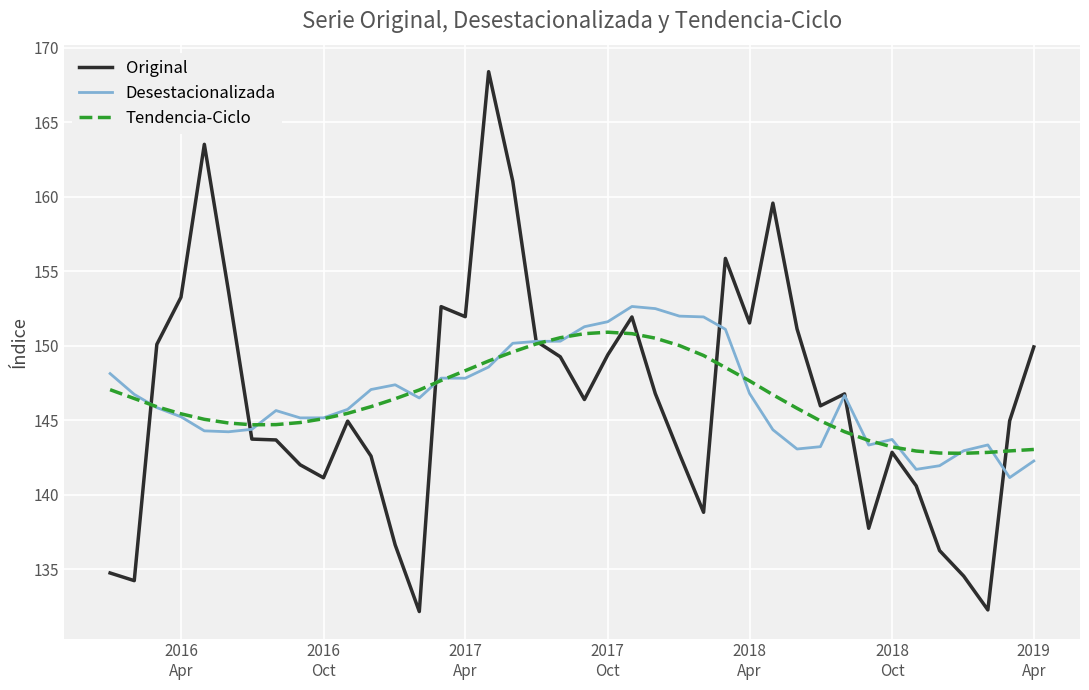

Rank the series by their maximum value, from lowest to highest.

Tendencia-Ciclo, Desestacionalizada, Original